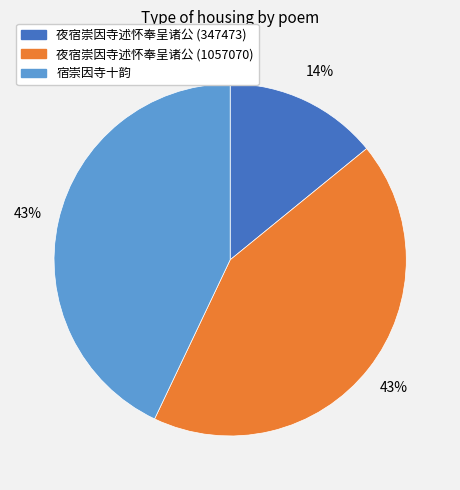

Is the sum of 宿崇因寺十韵 and 夜宿崇因寺述怀奉呈诸公 (1057070) greater than half?

Yes